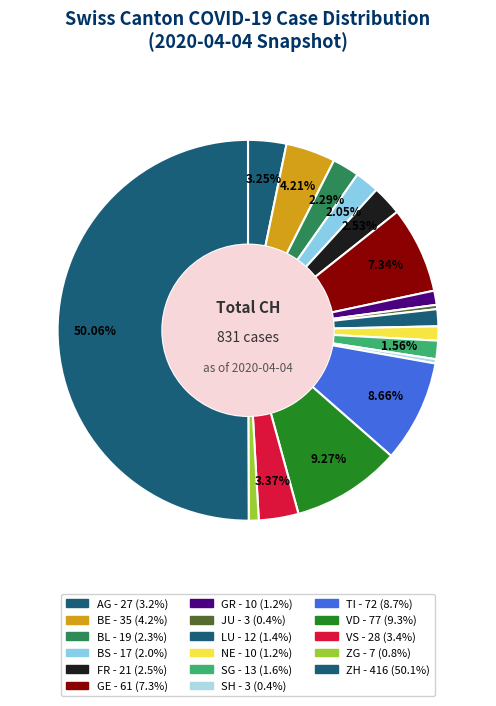

Count the number of slices in the pie.

17